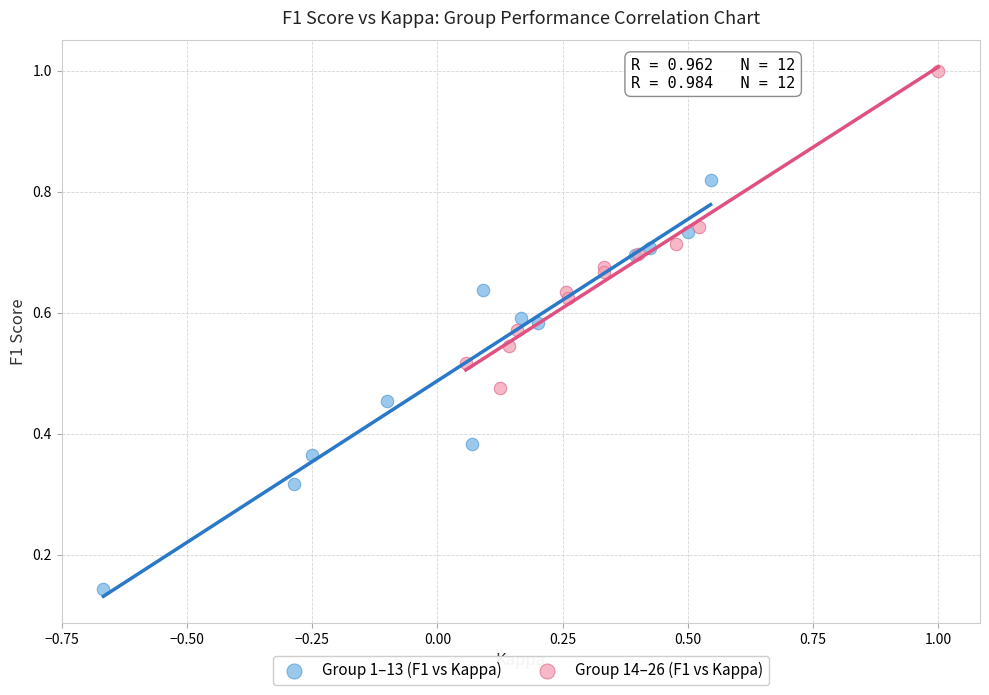

What are all the series names shown in the legend?

Group 1–13 (F1 vs Kappa), Group 14–26 (F1 vs Kappa)